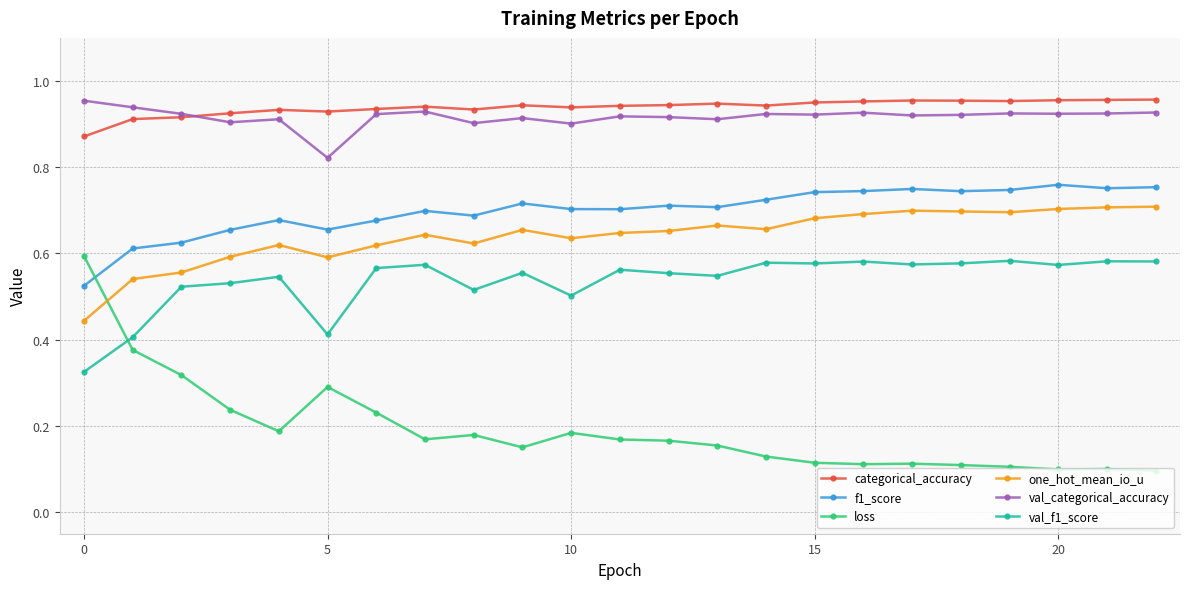

Which series has the widest spread of values?

loss